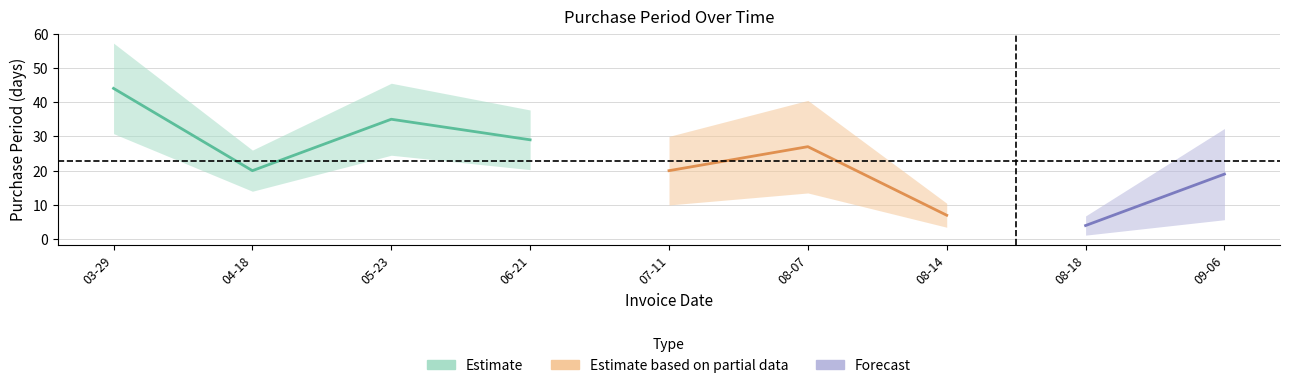

How many interior local peaks (higher than both neighbors) does the data have?

2